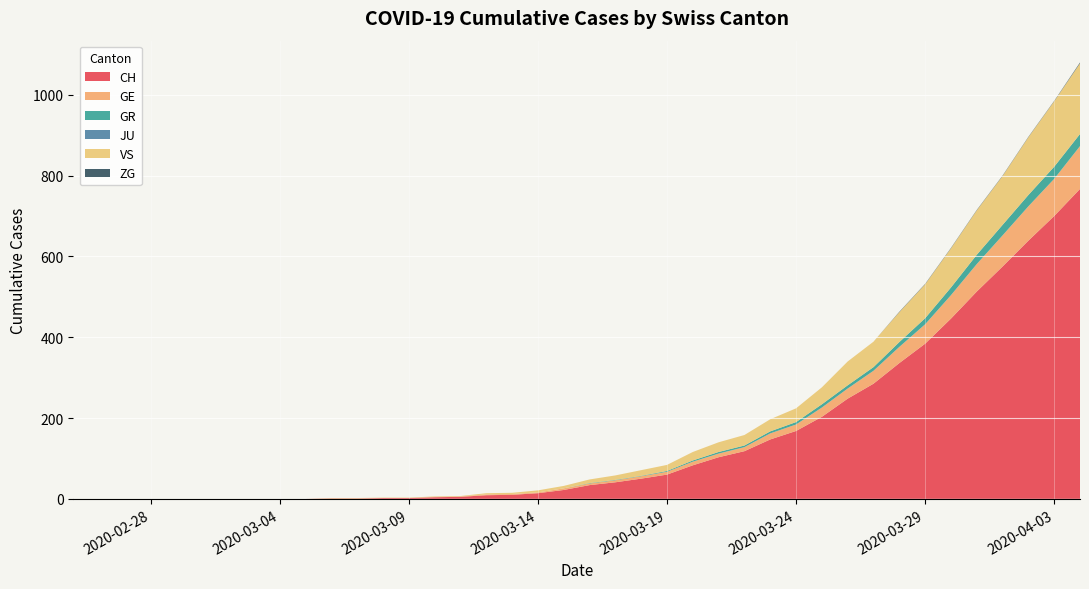

Reading left to right, transcribe all the data shown in this chart.

CH: 0	0	0	0	0	0	0	0	0	0	1	1	2	2	4	5	9	10	14	22	34	41	50	60	83	103	118	147	168	203	248	285	336	384	446	513	575	639	700	767
GE: 0	0	0	0	0	0	0	0	0	0	0	0	0	0	1	1	2	2	2	4	4	5	6	7	9	9	10	15	16	23	25	32	40	48	58	68	77	85	92	106
GR: 0	0	0	0	0	0	0	0	0	0	0	0	0	0	0	0	0	0	0	0	1	1	1	2	3	4	4	5	6	8	8	9	12	15	19	23	26	28	30	30
JU: 0	0	0	0	0	0	0	0	0	0	0	0	0	0	0	0	0	0	0	0	0	0	0	0	0	0	0	0	0	0	0	0	0	0	0	0	0	0	0	0
VS: 0	0	0	0	0	0	0	0	0	0	1	1	1	1	1	1	3	3	5	6	9	11	14	15	21	24	26	30	34	42	59	63	74	84	97	110	121	143	162	175
ZG: 0	0	0	0	0	0	0	0	0	0	0	0	0	0	0	0	0	0	0	0	0	0	0	0	0	0	0	0	0	0	0	0	1	1	1	1	1	1	1	2